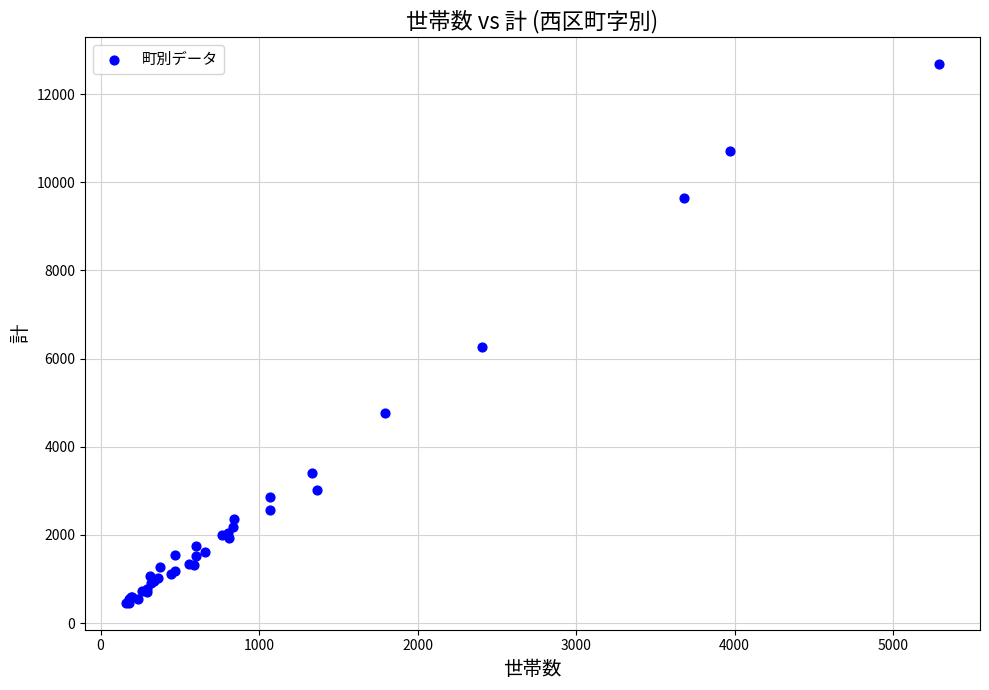

What Y value in the scatter plot is closest to 6572?

6261